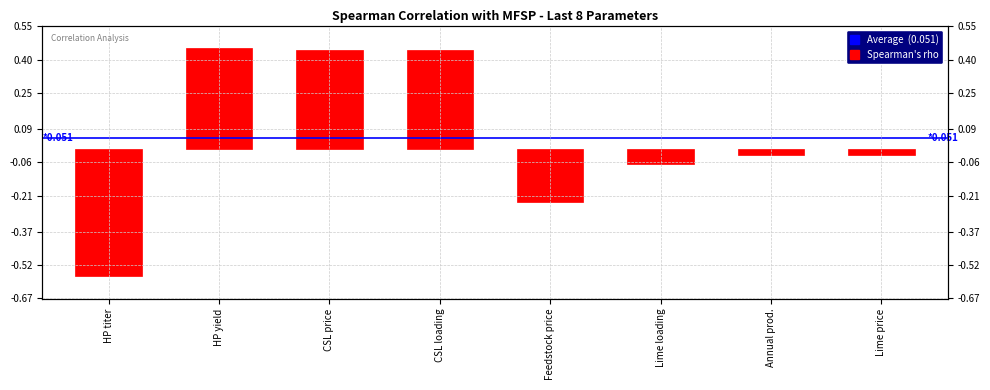

Rank the categories by value from highest to lowest.

HP yield, CSL price, CSL loading, Lime price, Annual prod., Lime loading, Feedstock price, HP titer